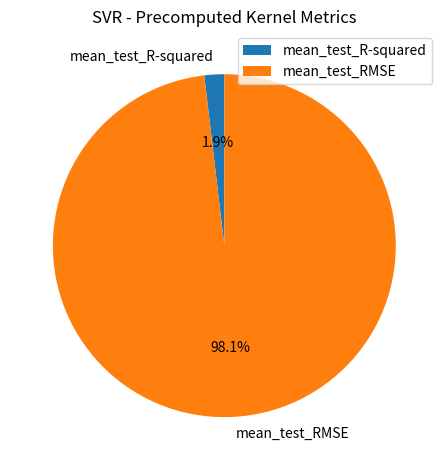

How many slices are in this pie chart?

2